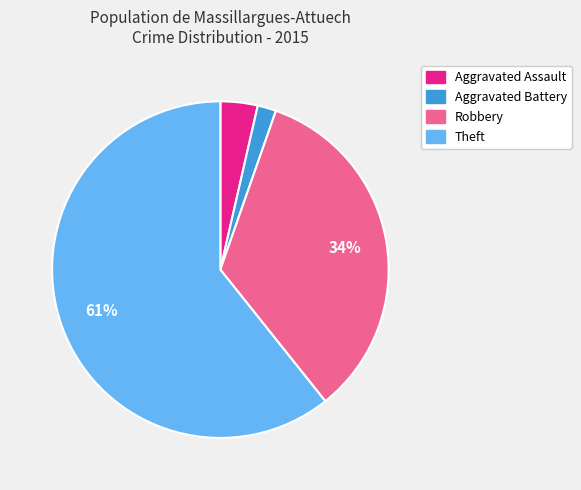

Count the number of slices in the pie.

4